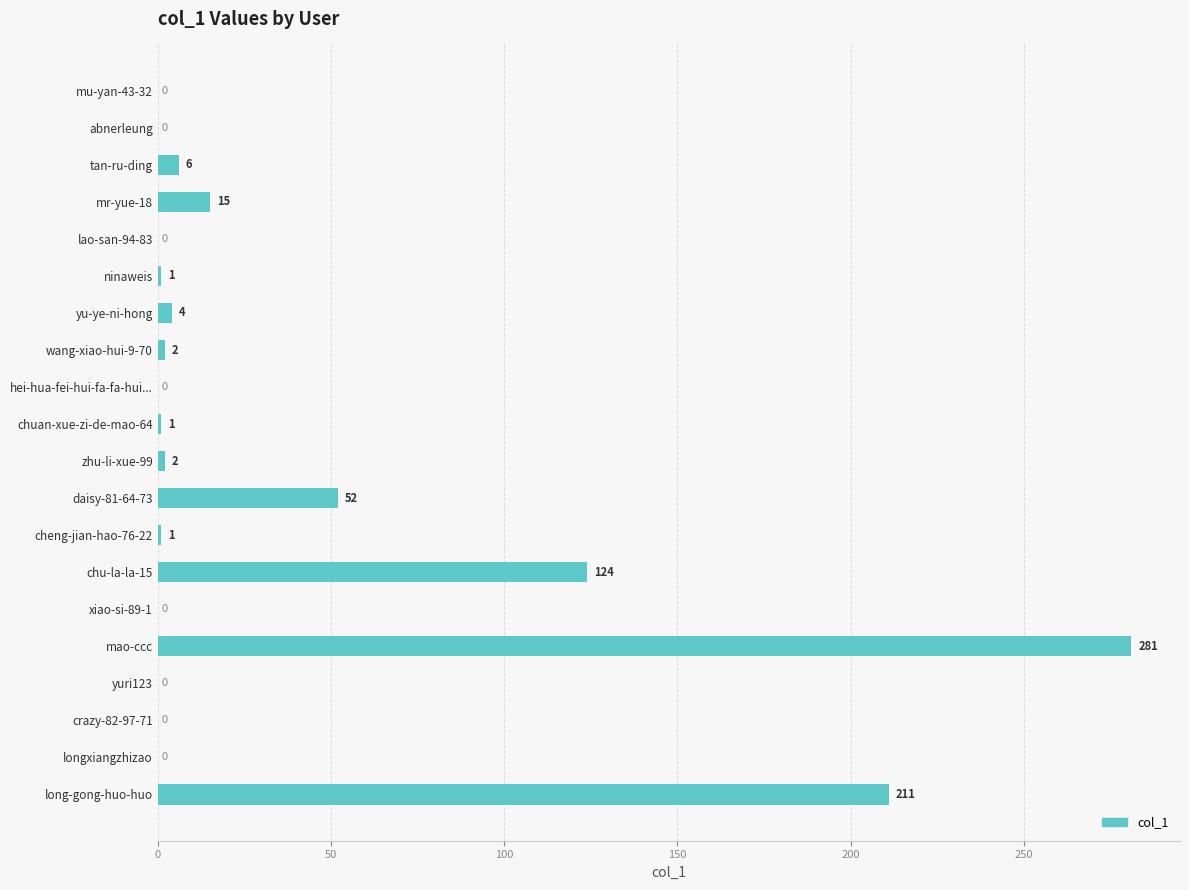

Reading bottom to top, transcribe all the data shown in this chart.

long-gong-huo-huo=211	longxiangzhizao=0	crazy-82-97-71=0	yuri123=0	mao-ccc=281	xiao-si-89-1=0	chu-la-la-15=124	cheng-jian-hao-76-22=1	daisy-81-64-73=52	zhu-li-xue-99=2	chuan-xue-zi-de-mao-64=1	hei-hua-fei-hui-fa-fa-hui...=0	wang-xiao-hui-9-70=2	yu-ye-ni-hong=4	ninaweis=1	lao-san-94-83=0	mr-yue-18=15	tan-ru-ding=6	abnerleung=0	mu-yan-43-32=0